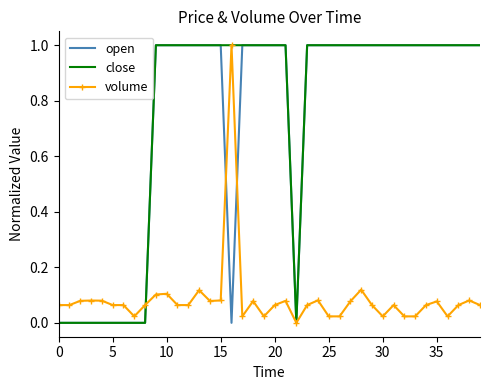

The value of close at 25 is 1.6. True or false?

False